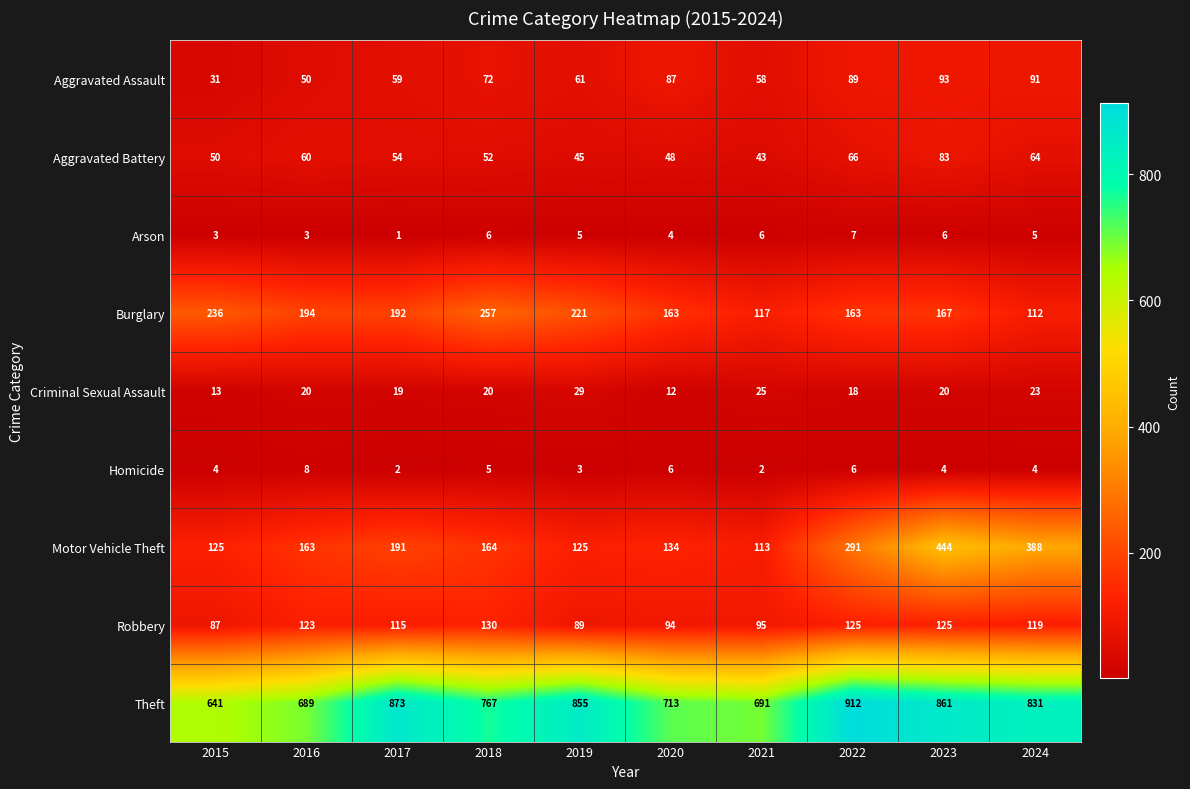

True or false: Robbery has a value of 196 at 2024.

False